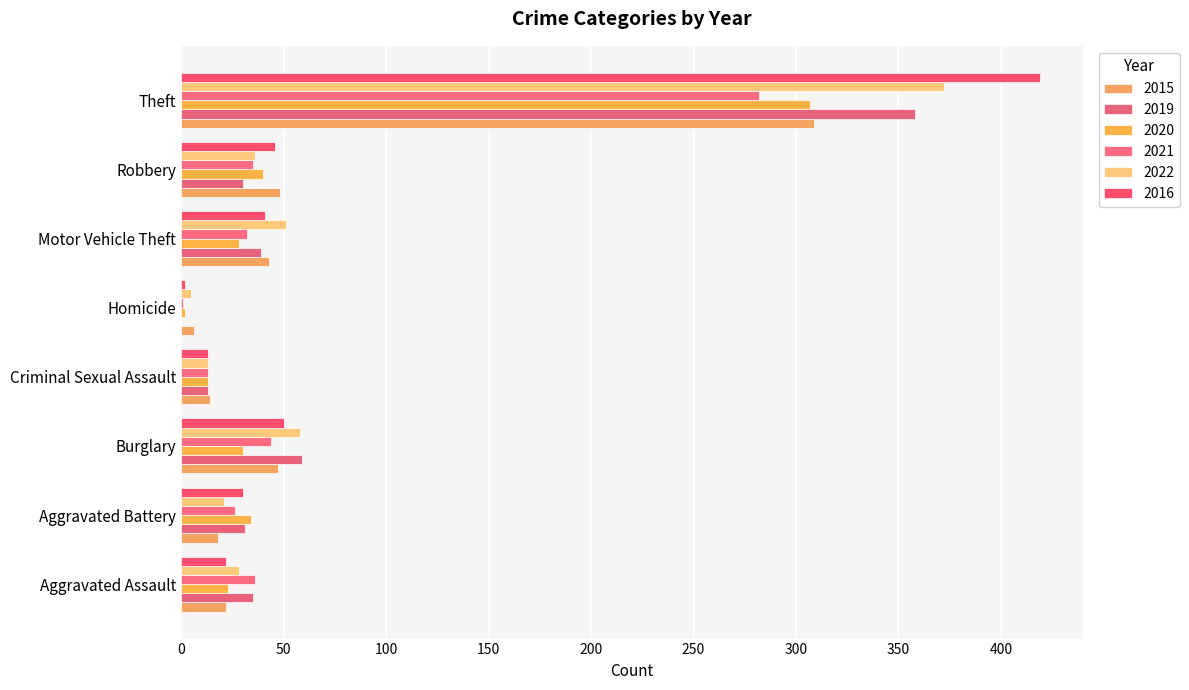

Rank the series at Theft from highest to lowest value.

2016, 2022, 2019, 2015, 2020, 2021